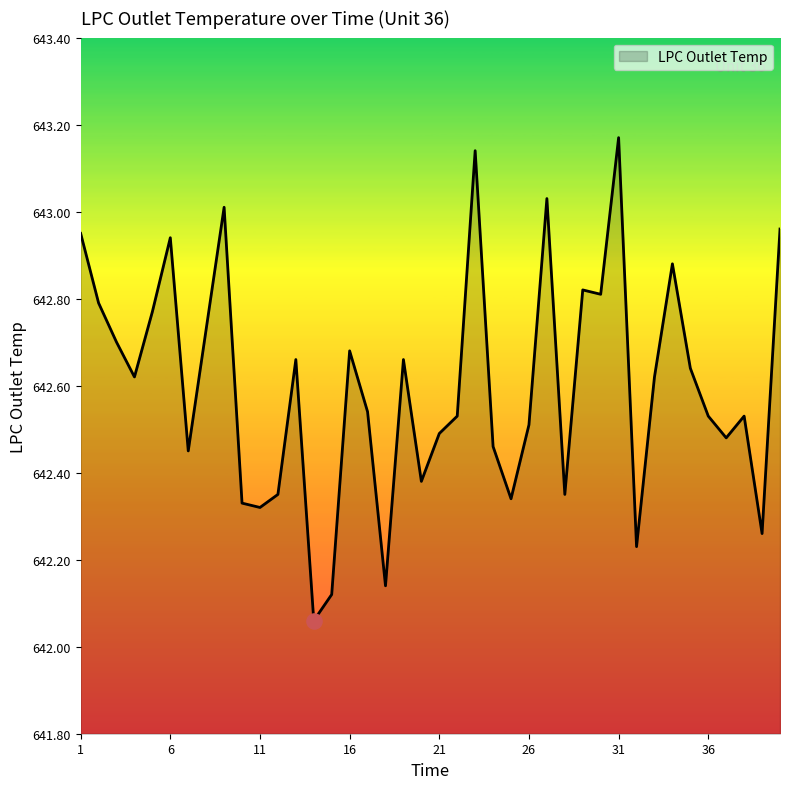

What is the difference between the maximum and minimum values?

1.1